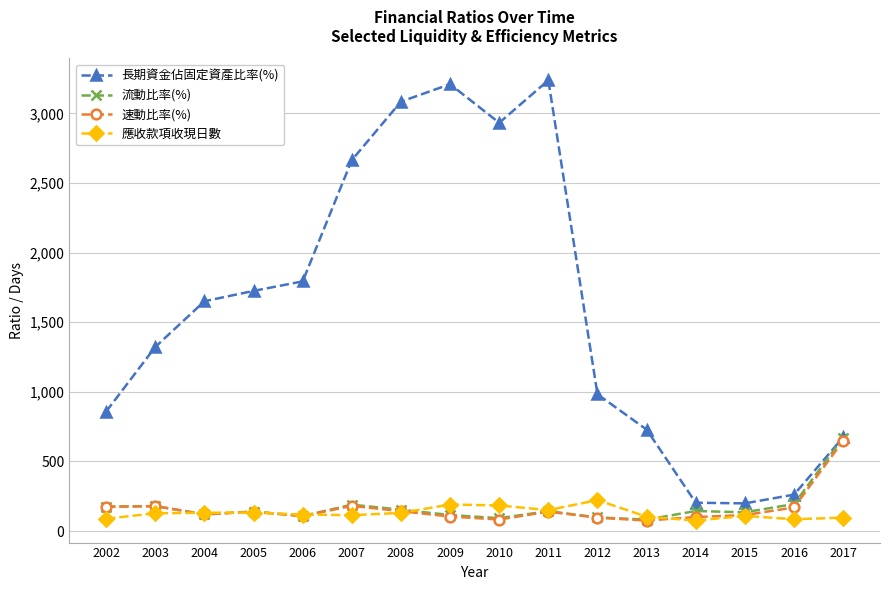

What is the minimum value for 長期資金佔固定資產比率(%)?

199.2